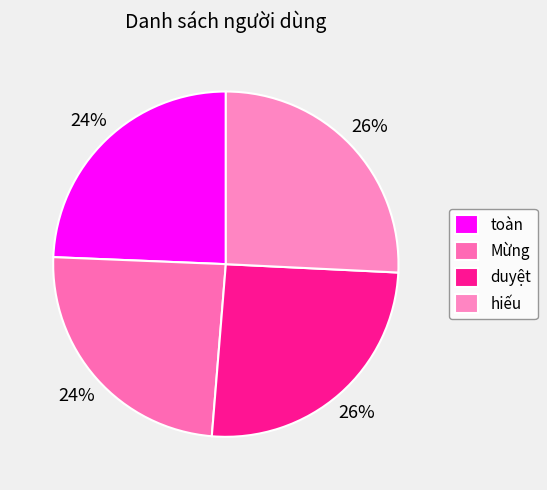

What is the largest slice in the pie chart?

hiếu